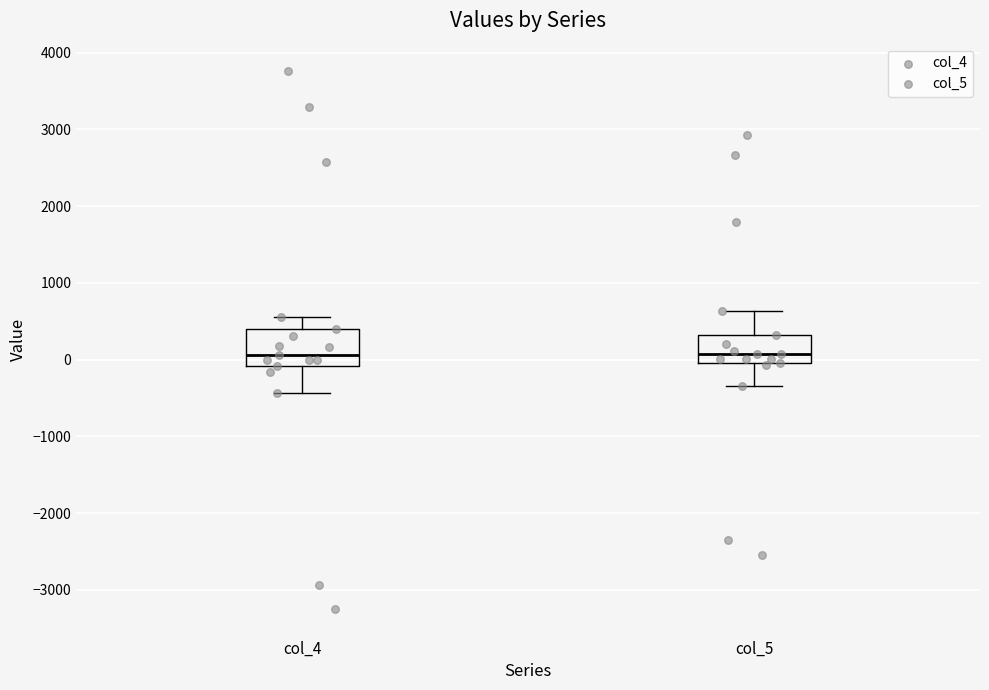

Where is the lower edge of the box for col_4 on the y-axis? The values are not printed on the chart, so give them approximately, as read against the axis.

-100